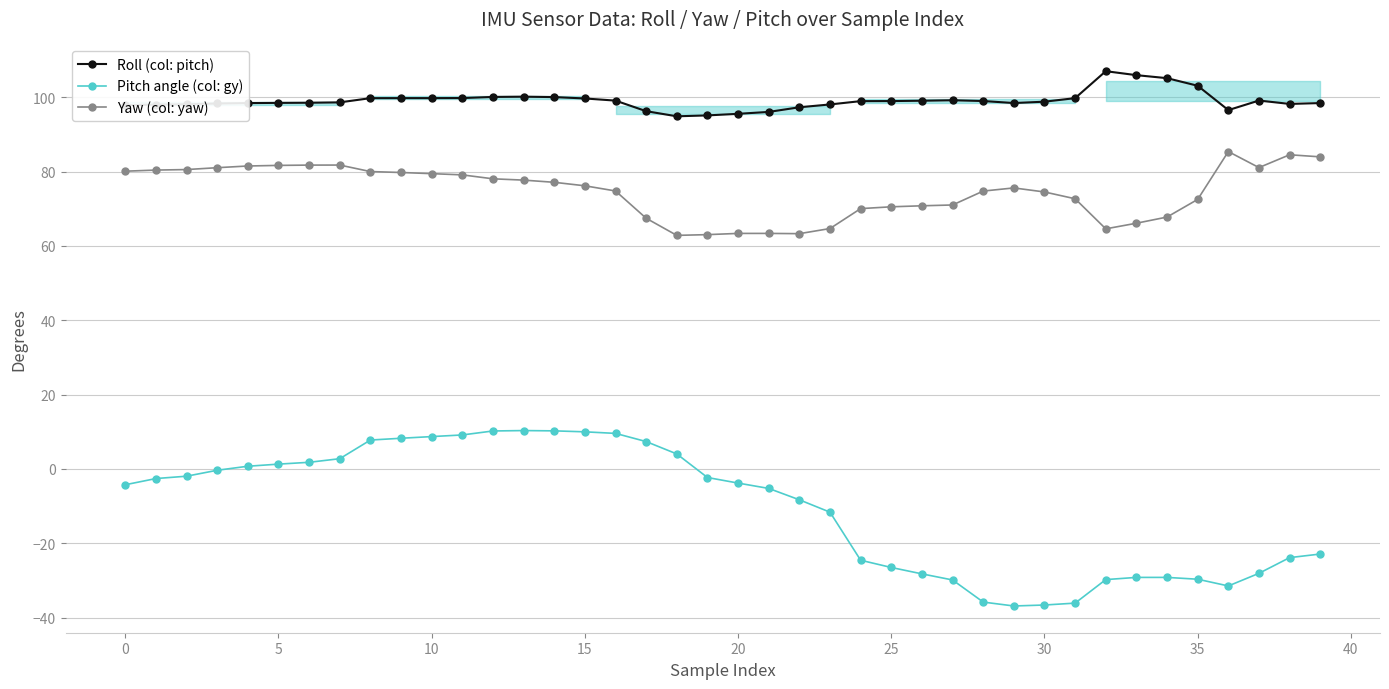

Count the number of data series in this chart.

3